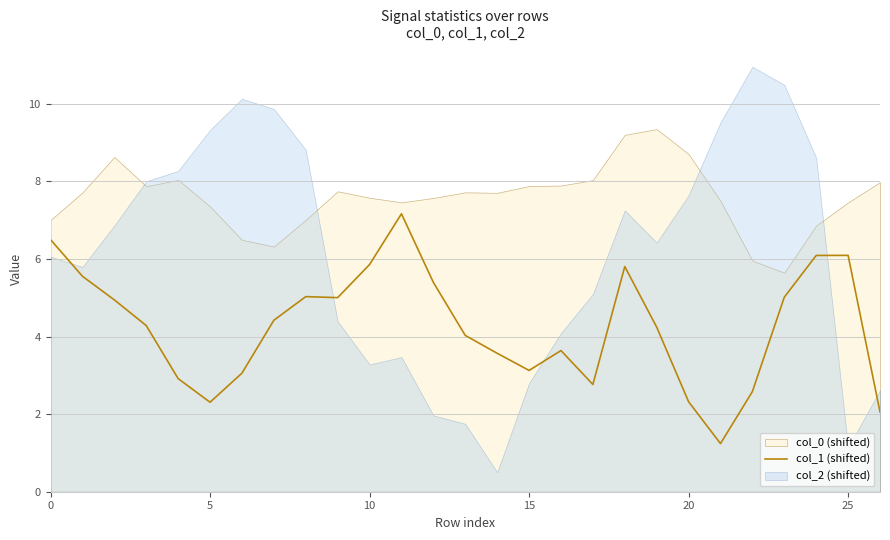

What is the average value?

4.3